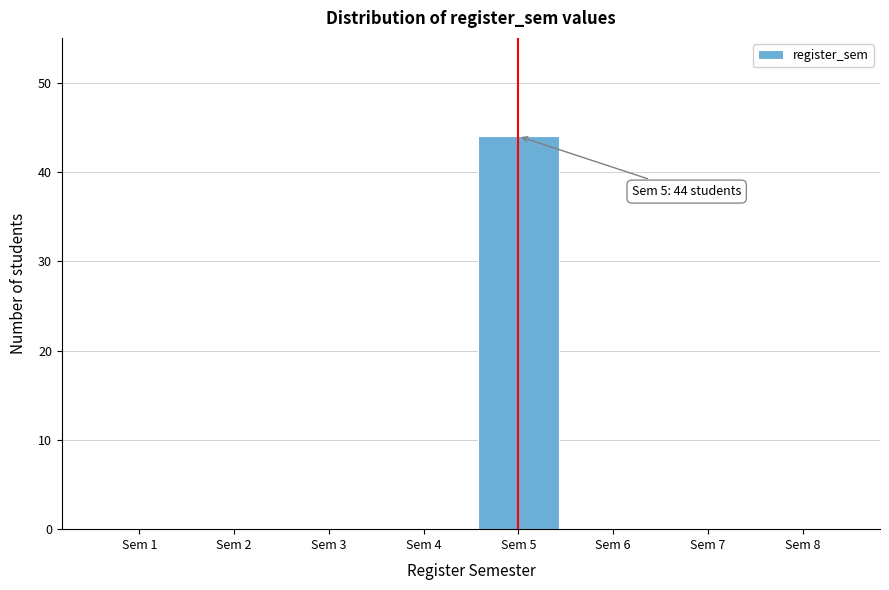

Which range on the x-axis has the tallest bar?

4.5 to 5.5